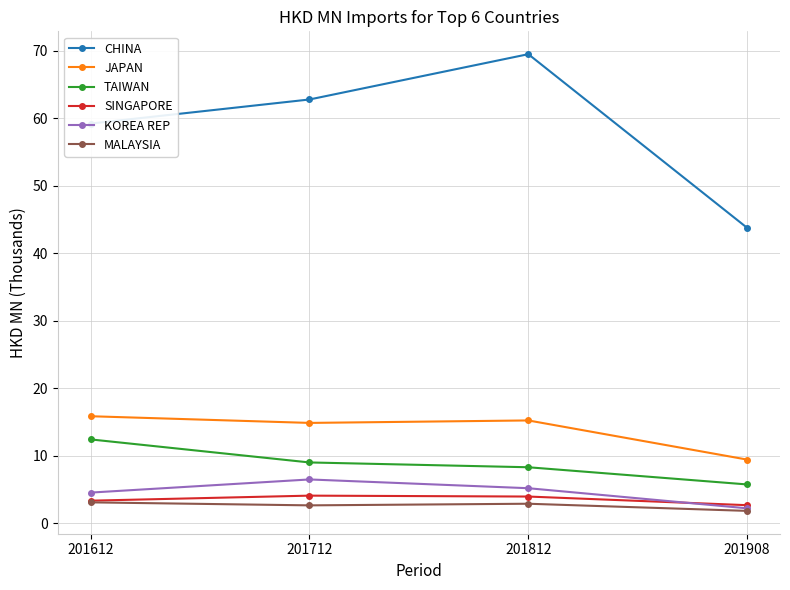

The TAIWAN series shows 0.0 at 201812. True or false?

False